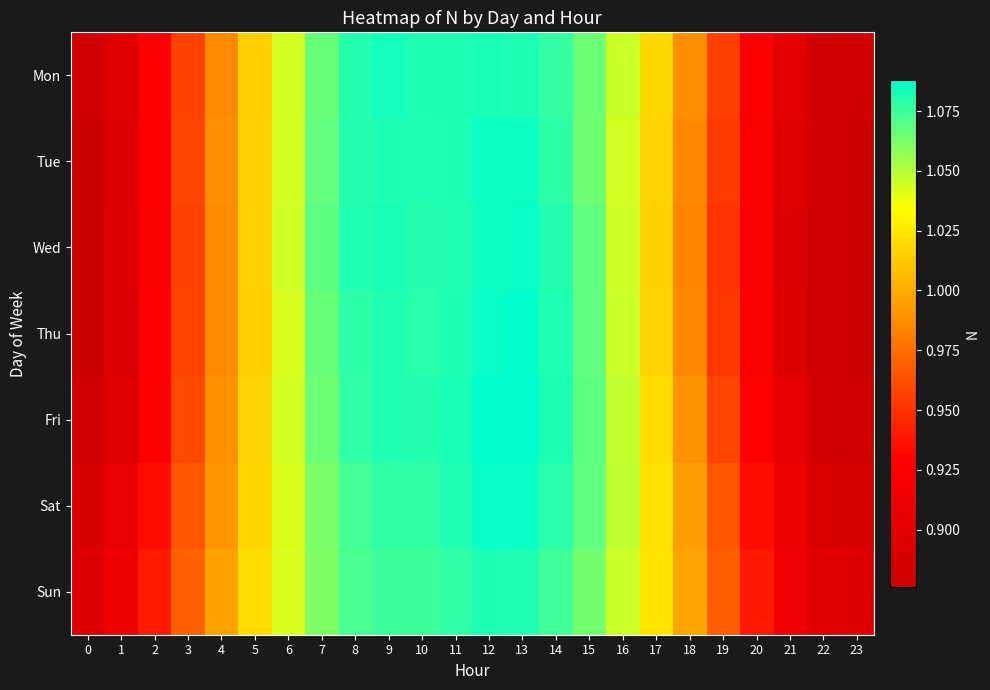

Which series has the largest range (max minus min)?

Thu